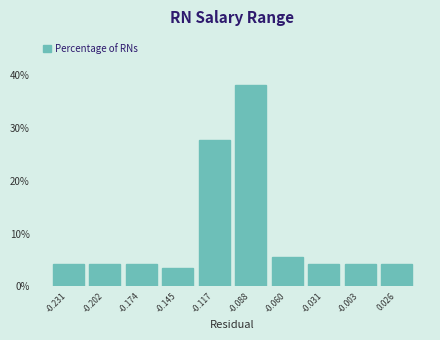

Reading left to right, list every bar in this chart as the range it spans on the x-axis followed by its height. Neither the bar edges nor the heights are printed on the chart, so give them approximately, as read against the axes.

-0.245 to -0.215: 4
-0.215 to -0.190: 4
-0.190 to -0.160: 4
-0.160 to -0.130: 3
-0.130 to -0.100: 28
-0.100 to -0.075: 38
-0.075 to -0.045: 6
-0.045 to -0.015: 4
-0.015 to 0.010: 4
0.010 to 0.040: 4